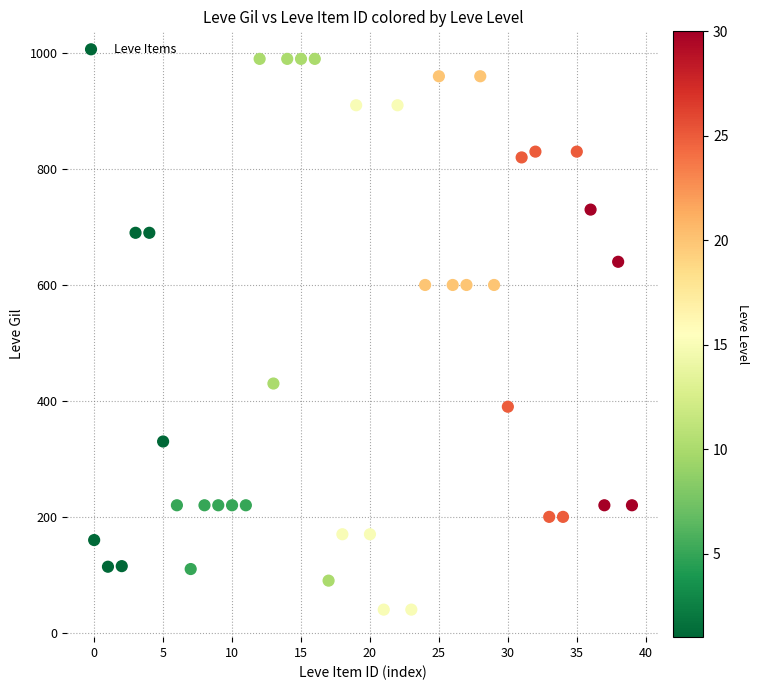

What is the range of Y values (max minus min)?

950